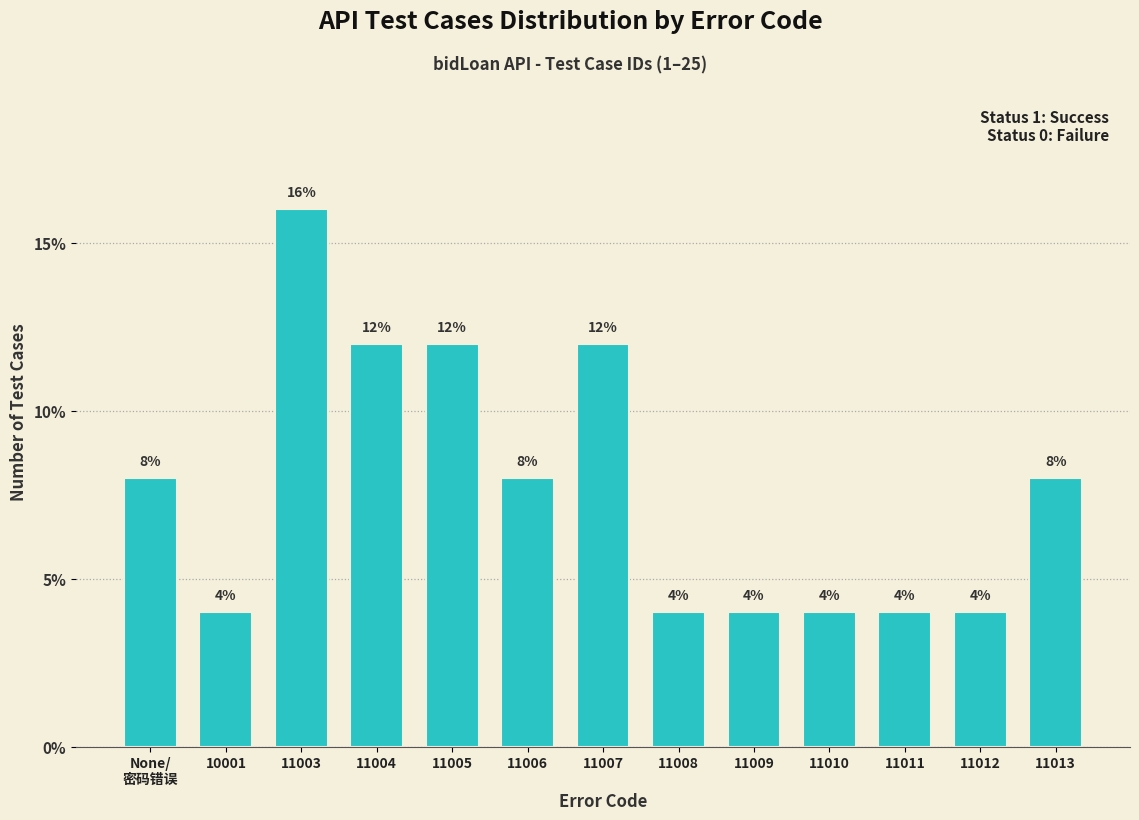

Reading right to left, what are all the values shown in this chart?

8	4	4	4	4	4	12	8	12	12	16	4	8